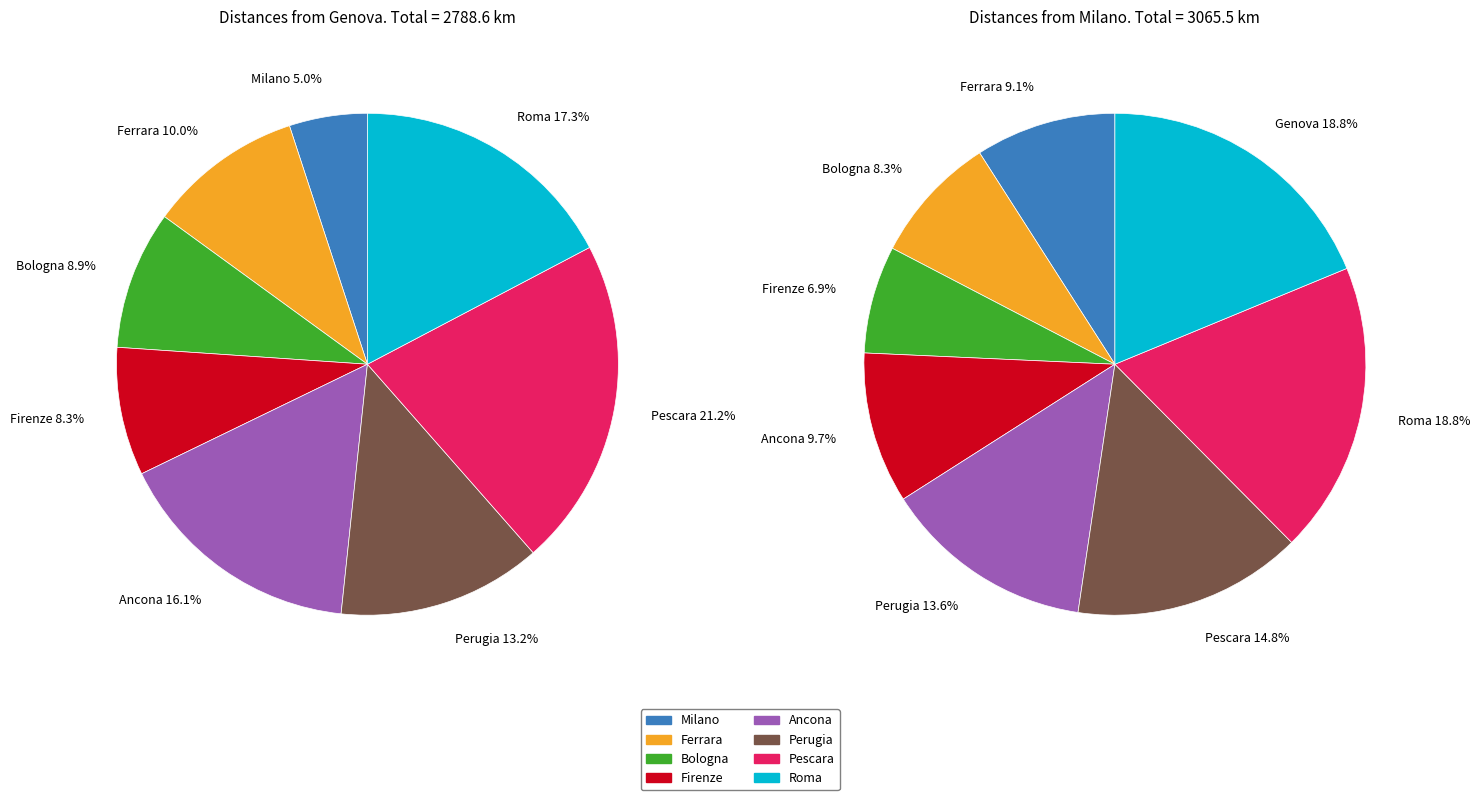

To the nearest percent, what portion does Bologna represent?

9%